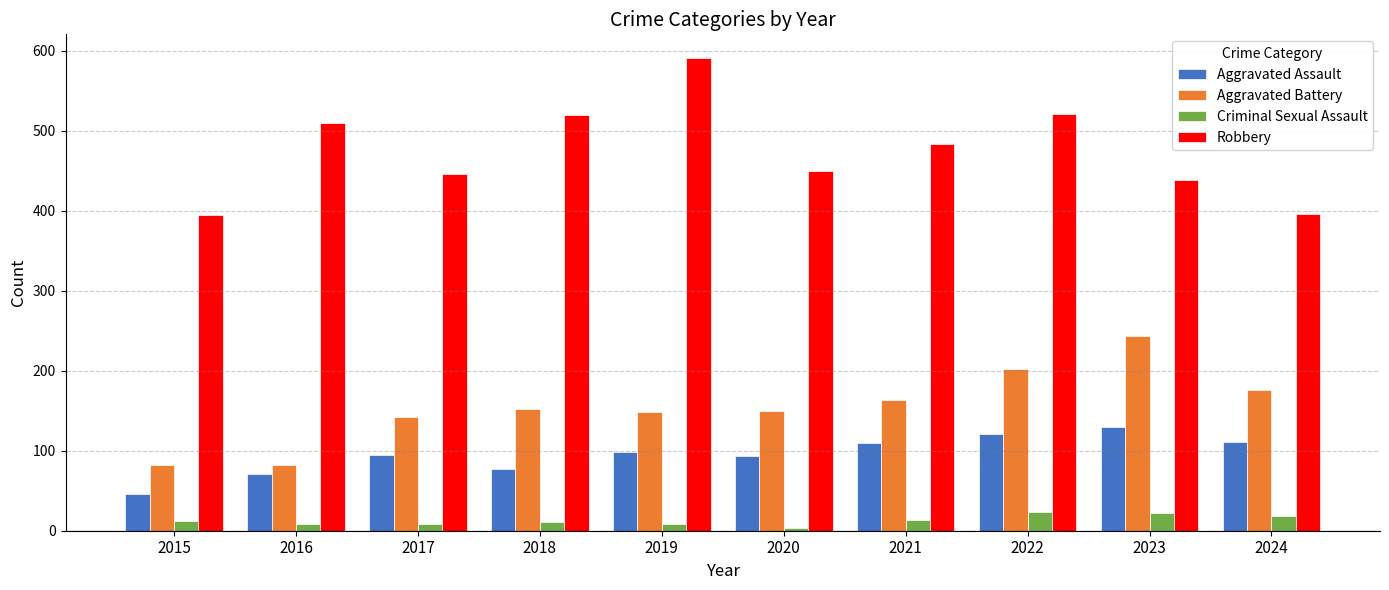

How many bars are there in total?

40